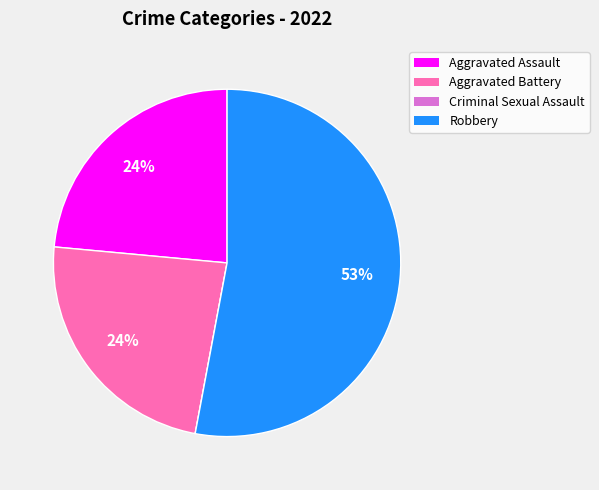

Which has a higher value, Aggravated Battery or Robbery?

Robbery